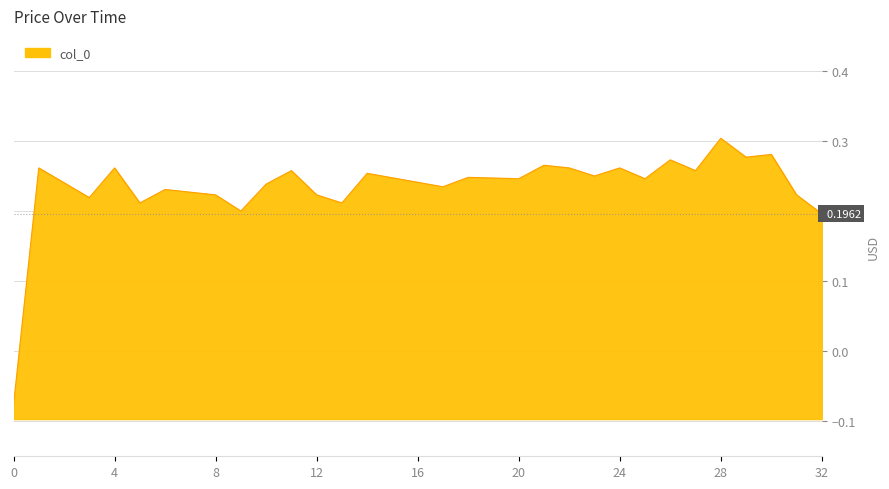

Between 18 and 32, which is larger?

18